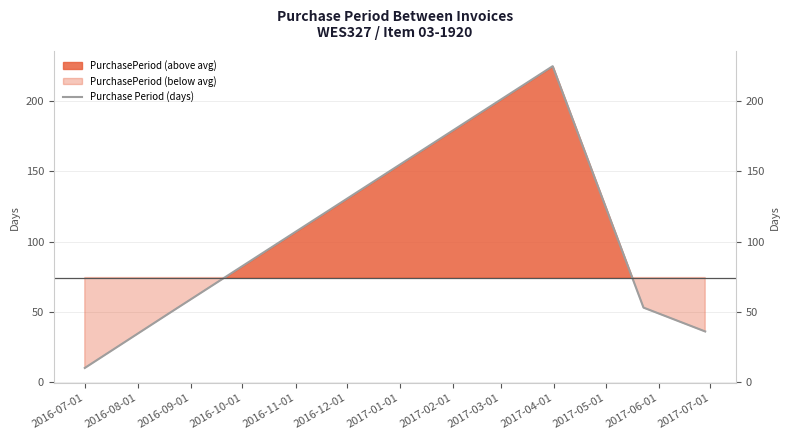

What position from the left is 2016-08-01?

2